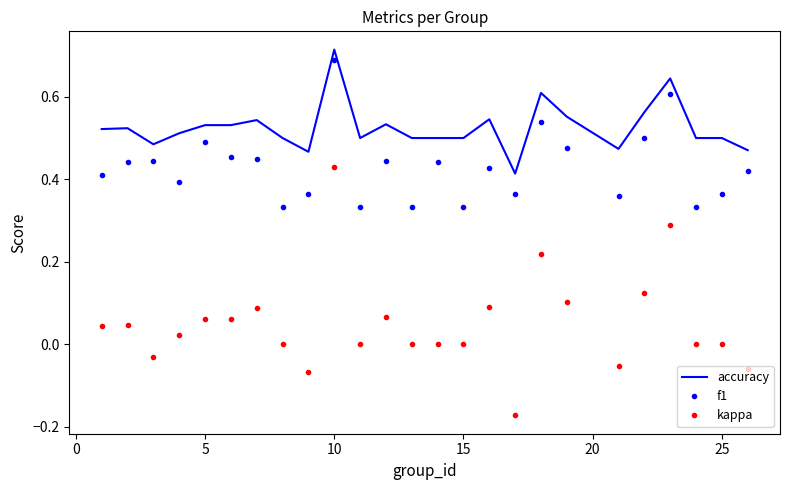

List the series in order of their overall mean, highest first.

accuracy, f1, kappa